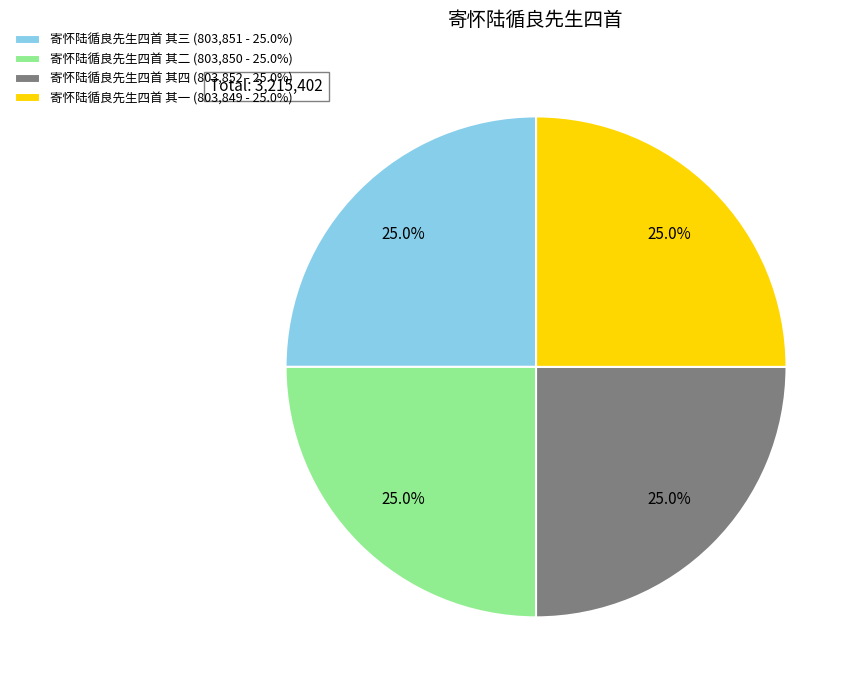

Approximately how many times larger is the value at 寄怀陆循良先生四首 其四 (803,852 - 25.0%) compared to 寄怀陆循良先生四首 其三 (803,851 - 25.0%)?

1.0